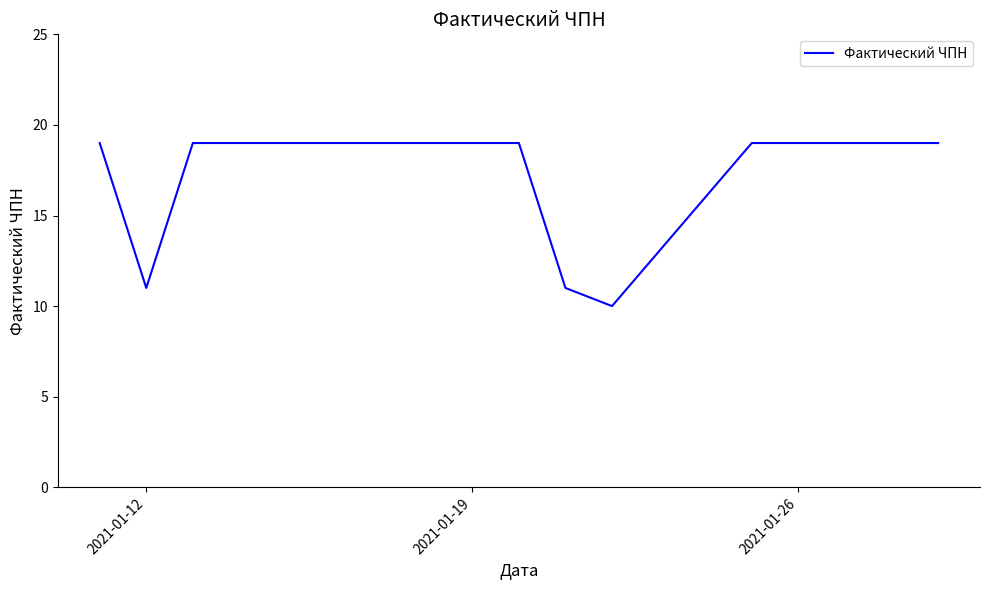

Is this an area chart (filled region under the line)?

No